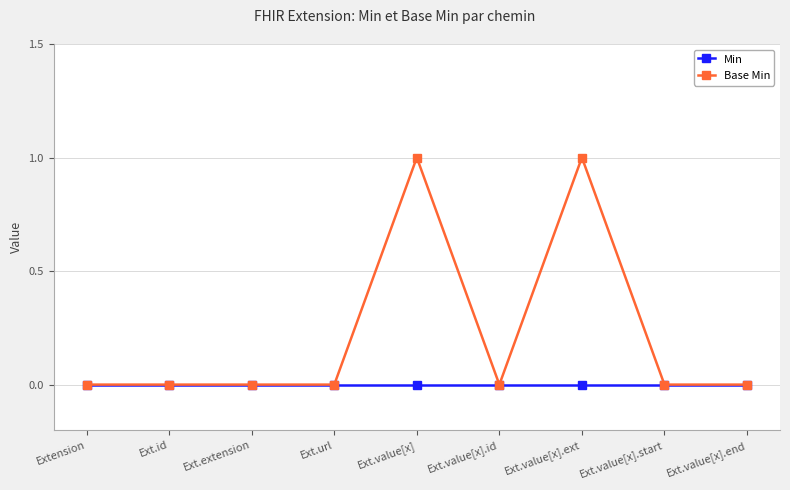

Which series changed the most between Ext.extension and Ext.value[x]?

Base Min